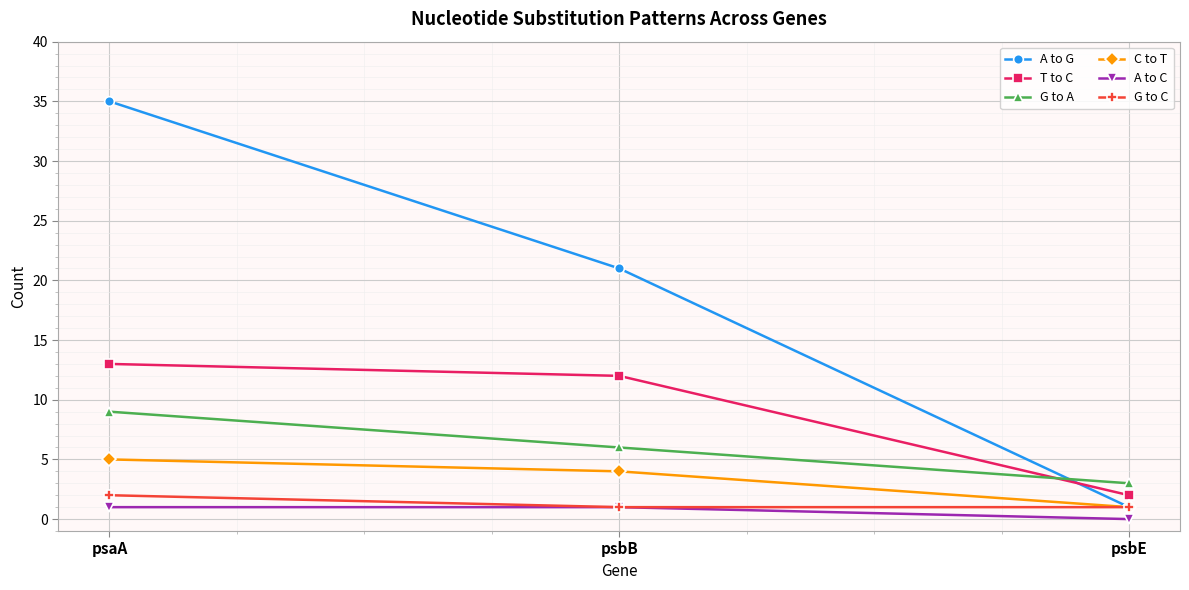

What is the difference between the highest and lowest values at psbB?

20